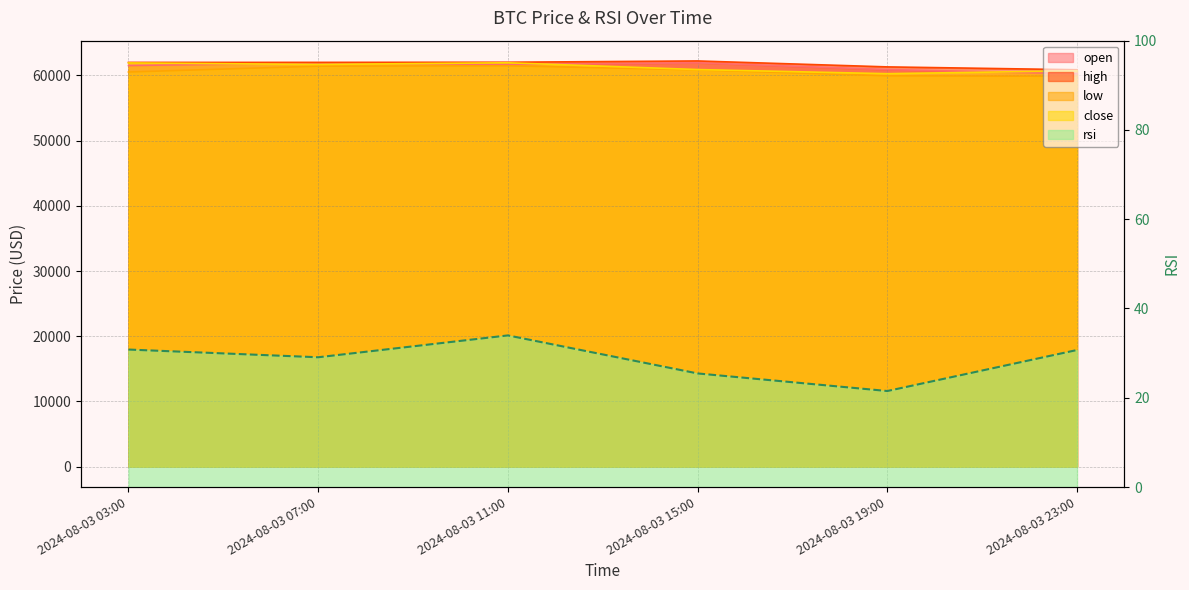

What is the maximum value shown in the chart?

62198.2